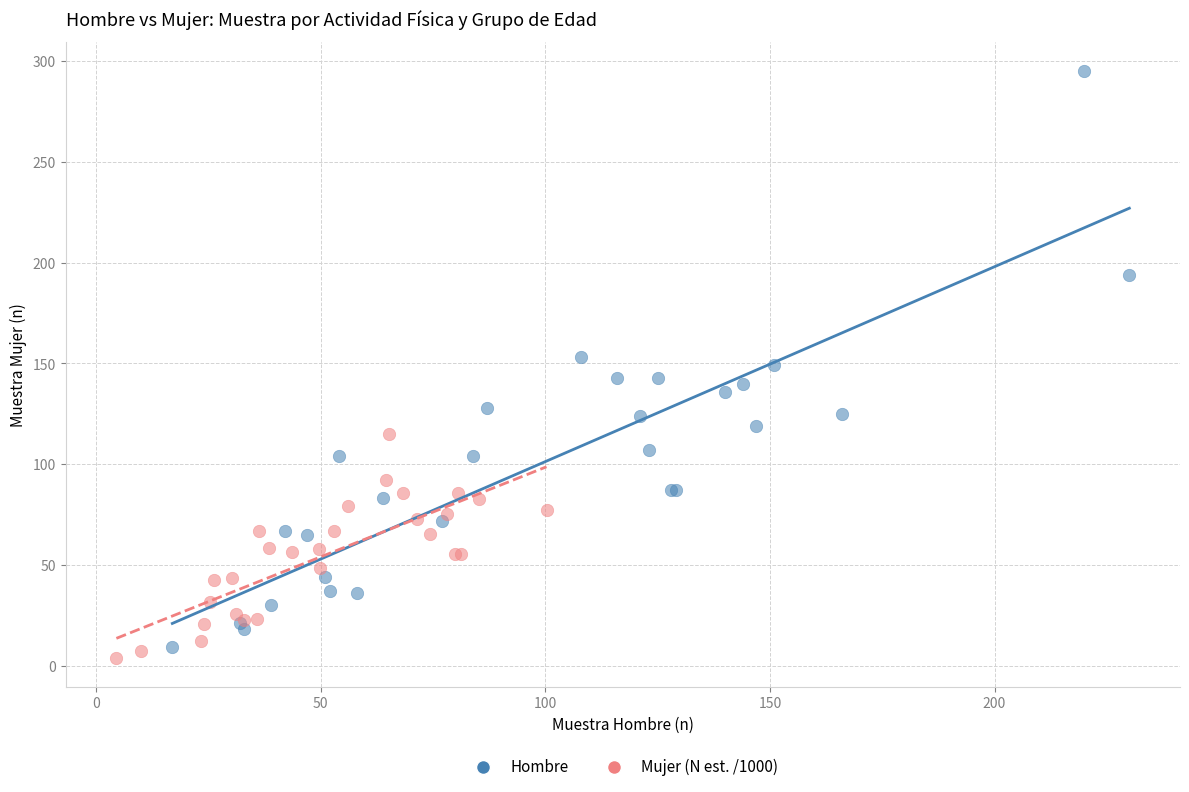

Which series reaches the minimum Y coordinate?

Mujer (N est. /1000)